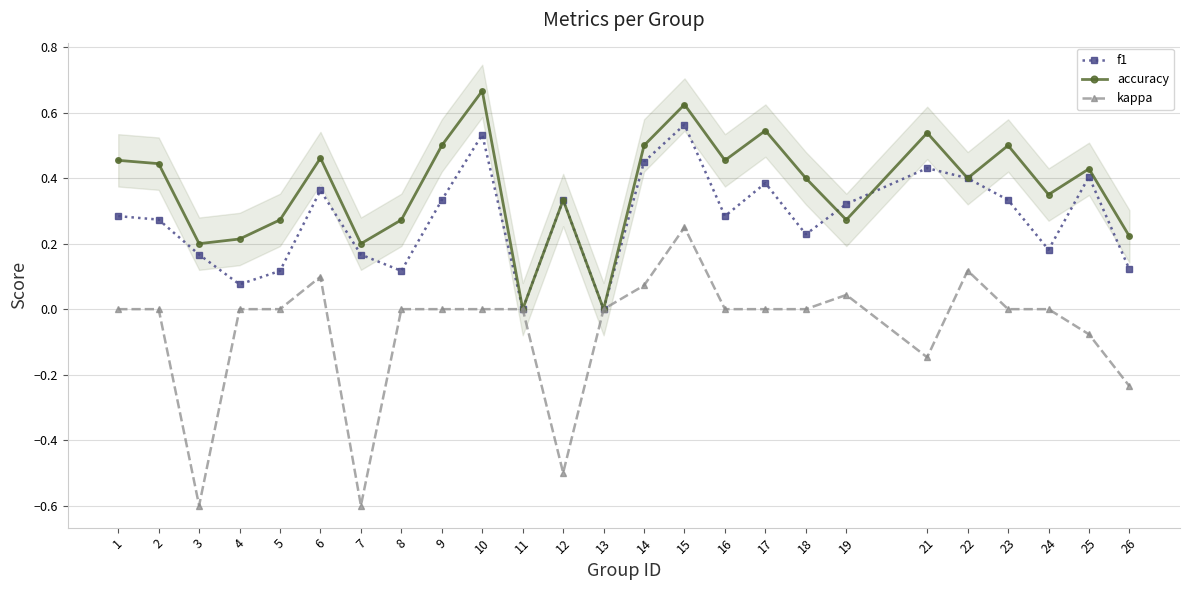

Which series changed the most between 3 and 17?

kappa